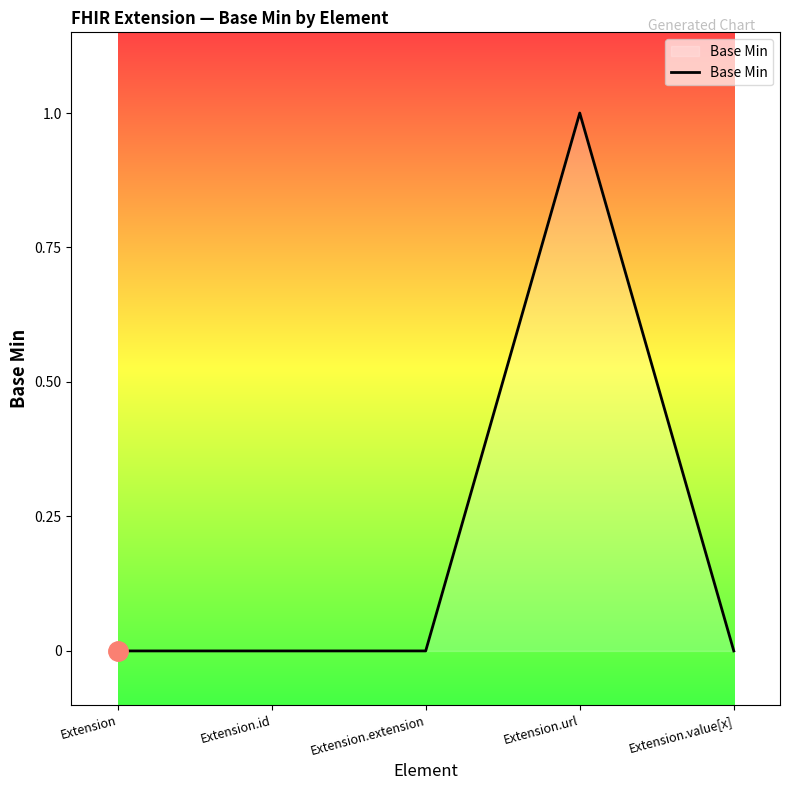

How many lines are shown in the chart?

1